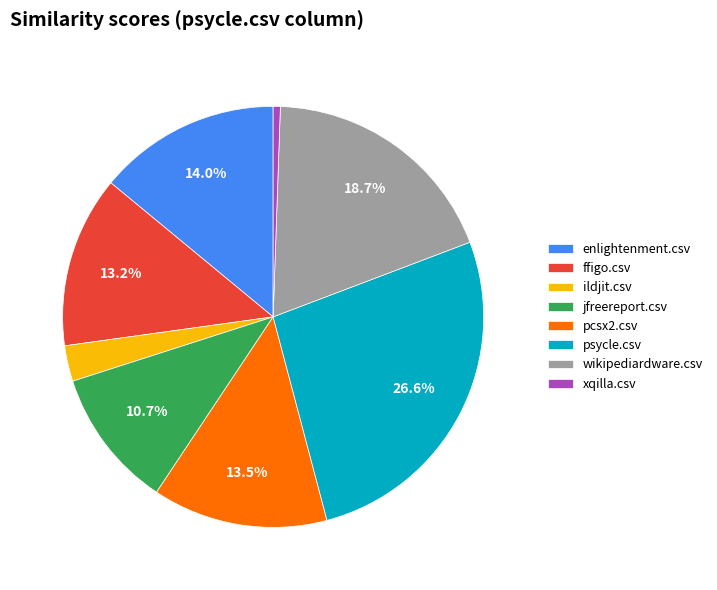

To the nearest percent, what is the difference between the wikipediardware.csv and ildjit.csv slice percentages?

16%